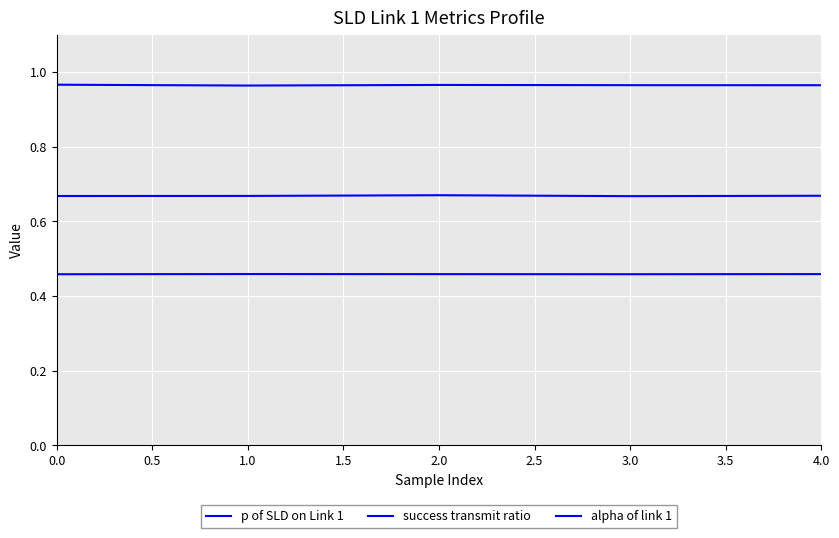

True or false: success transmit ratio and p of SLD on Link 1 cross at least once.

False